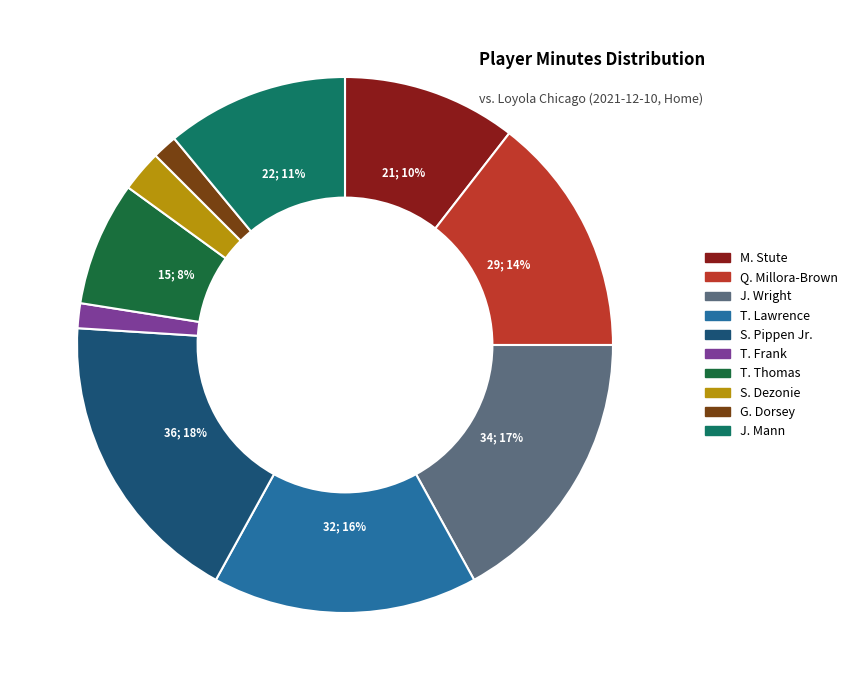

How many slices are in this pie chart?

10